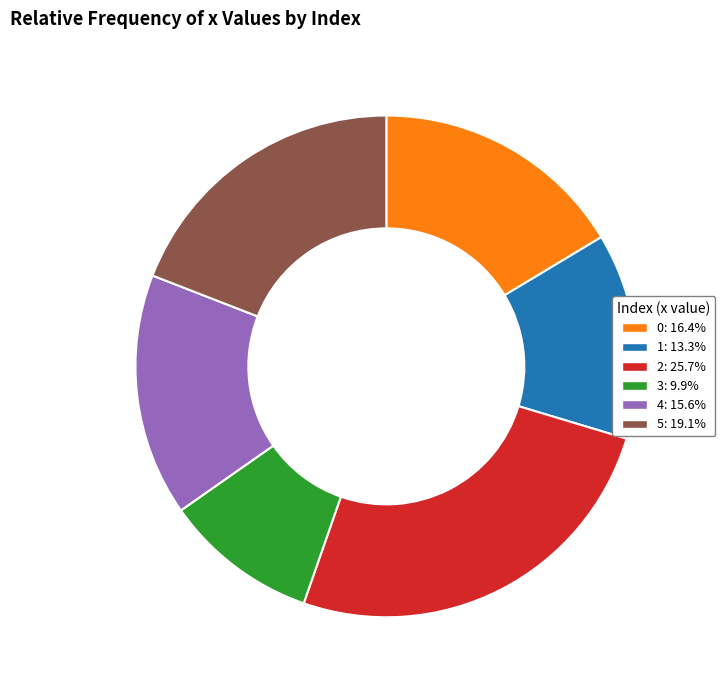

Count the number of slices in the pie.

6